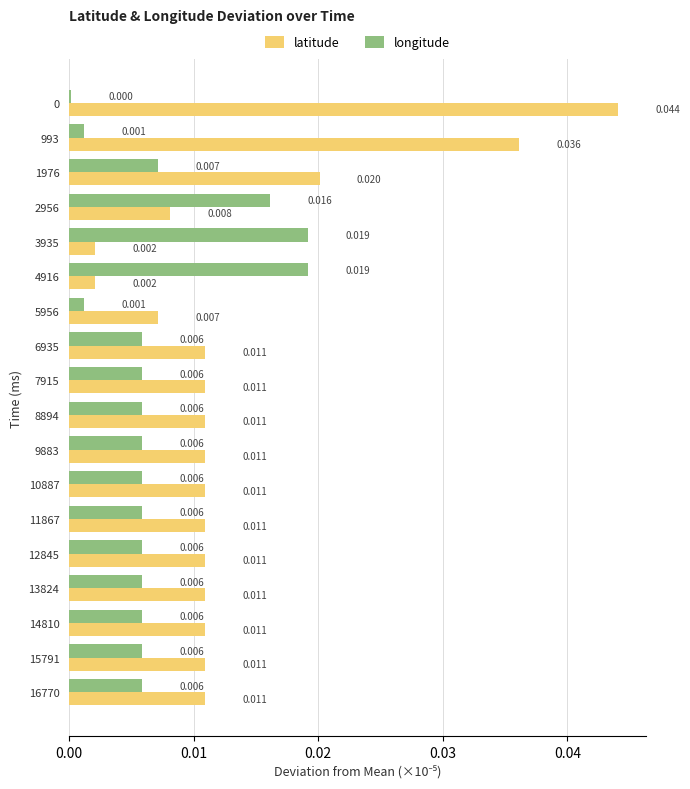

How many categories are shown in the chart?

18